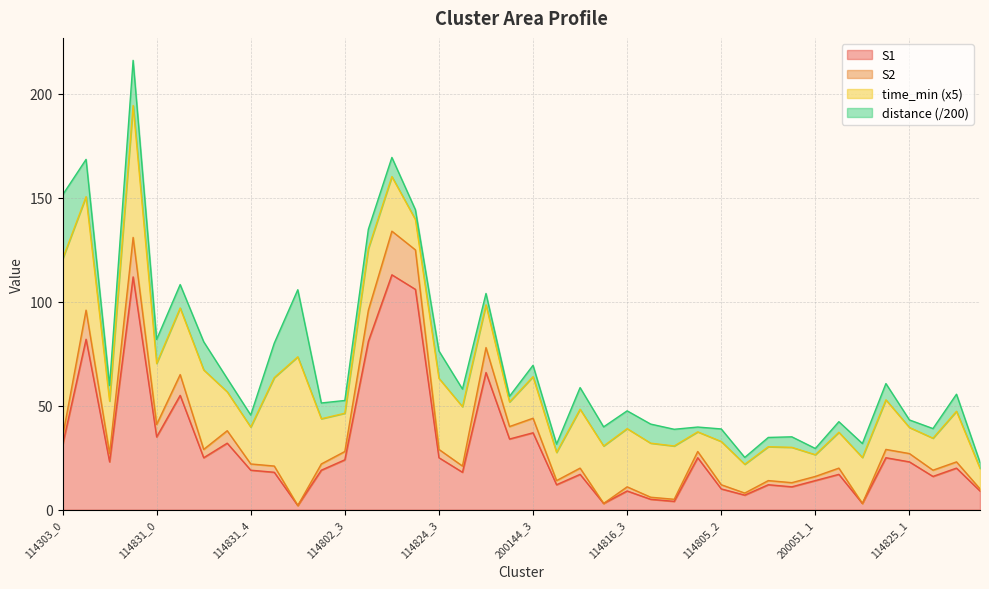

List the labels in order of S2 value, largest first.

114824_1, 114303_3, 114824_2, 114303_1, 114824_0, 200144_1, 114831_1, 200144_3, 114831_0, 200144_2, 114831_3, 114303_0, 114831_2, 114824_3, 114825_0, 114802_3, 114805_1, 114303_2, 114825_1, 114825_3, 114831_4, 114802_2, 114802_0, 200144_0, 114816_1, 200051_2, 114825_2, 200051_1, 114816_0, 114805_4, 200051_0, 114805_2, 114816_3, 114825_4, 114805_3, 114816_4, 114805_0, 114816_2, 200051_3, 114802_1